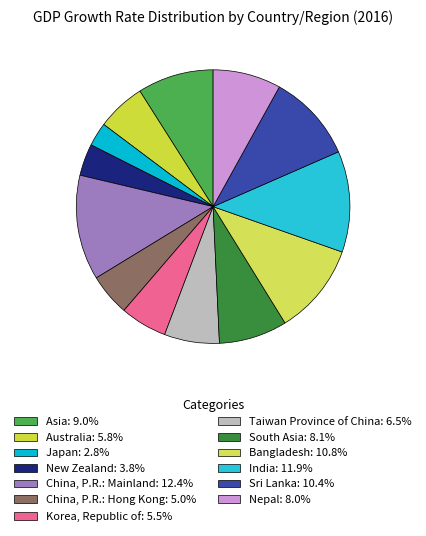

How much of the chart is everything except Sri Lanka?

89.6%